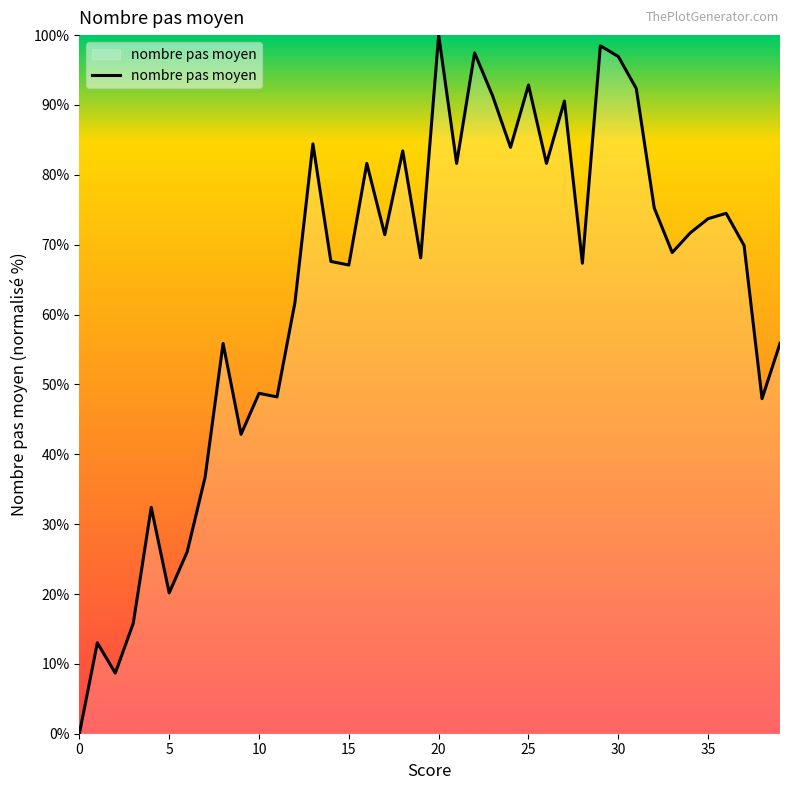

How many lines are shown in the chart?

1